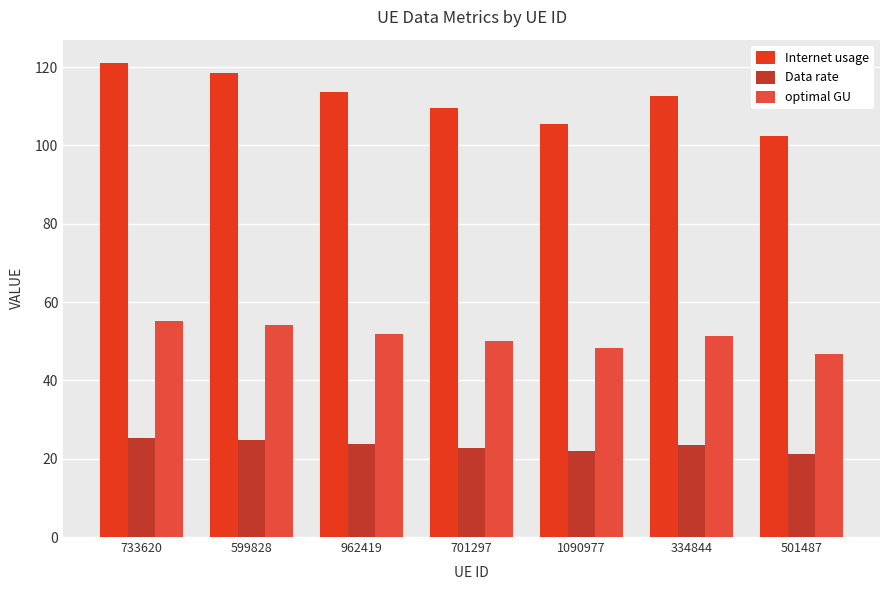

Are the bars horizontal?

No